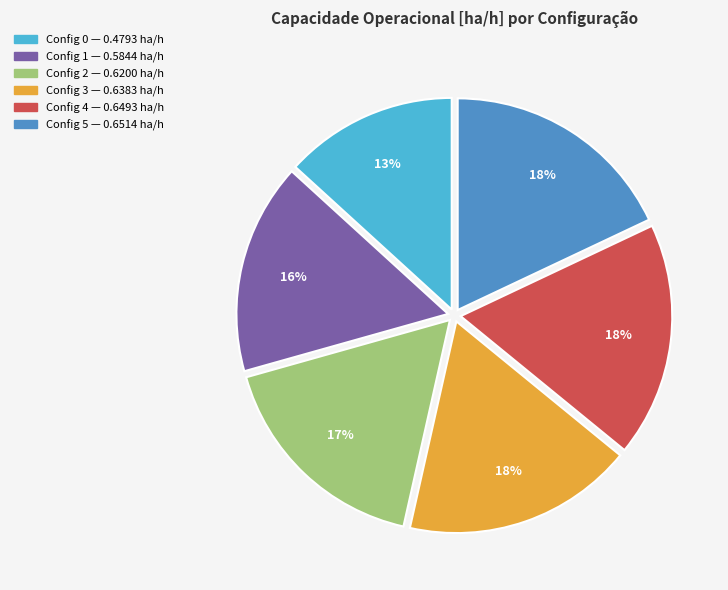

Is there a majority slice in this chart?

No